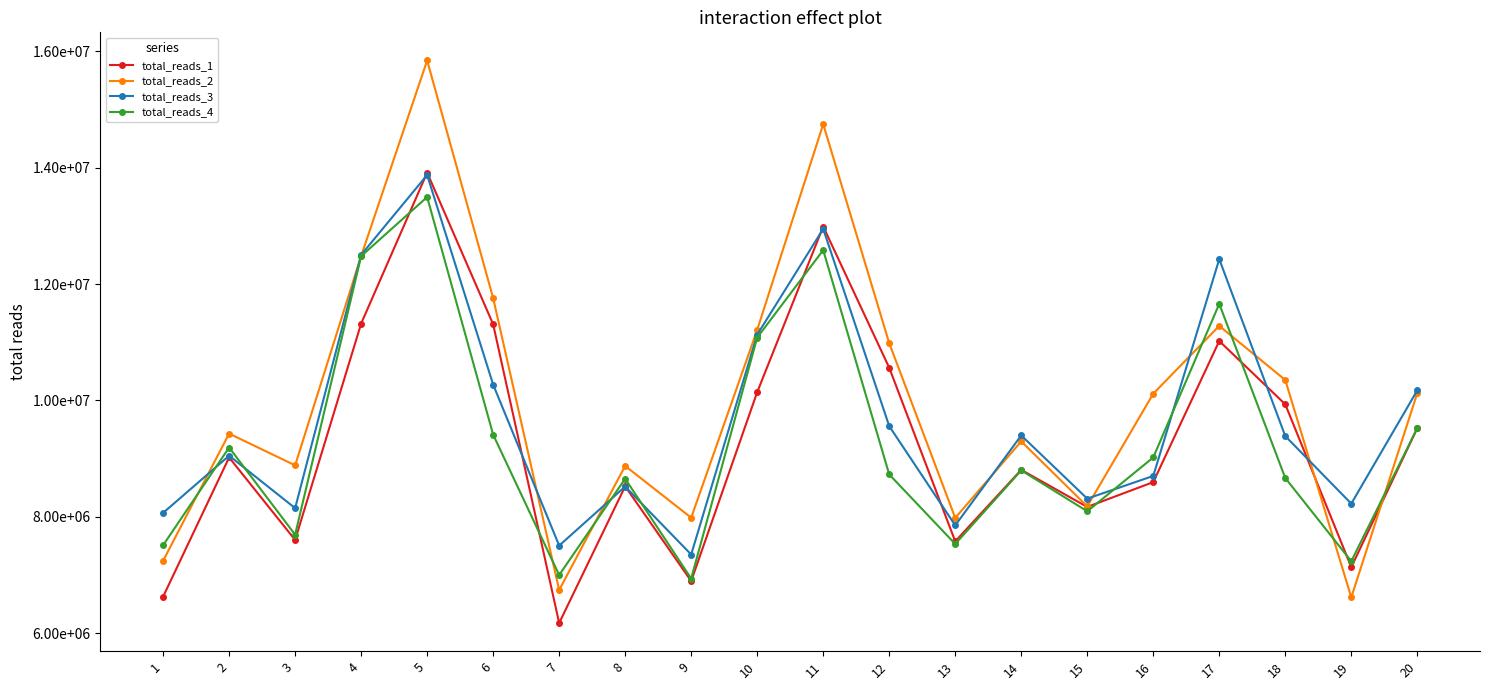

At which category does total_reads_4 reach its first local peak?

2